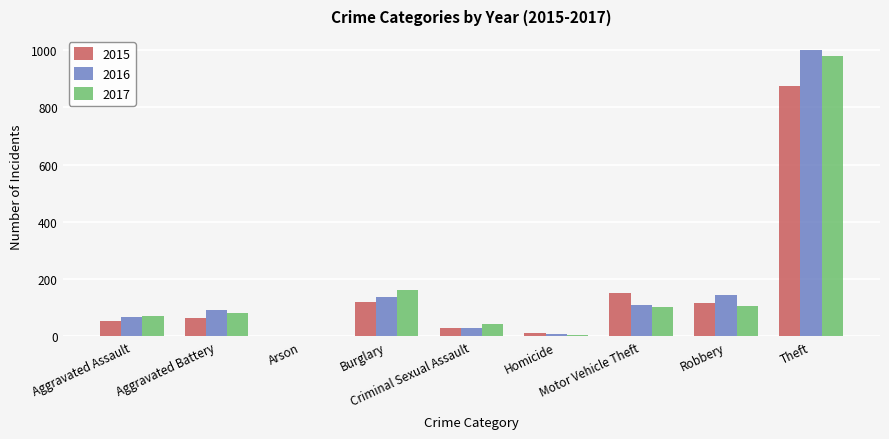

What is the highest value of the 2016 series?

999